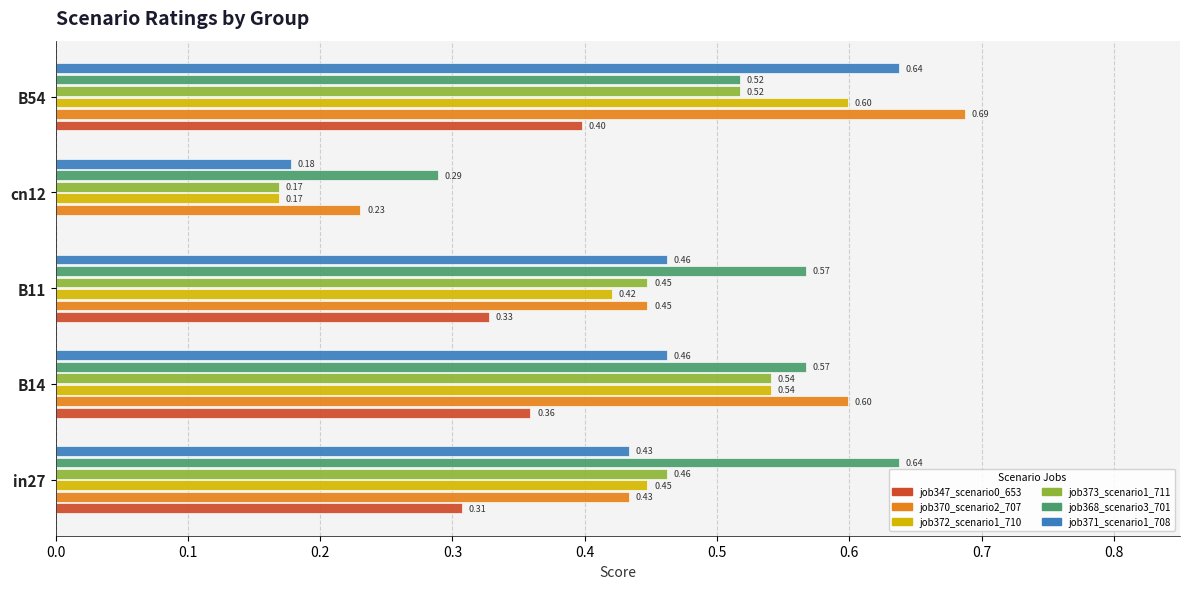

Between B14 and B11, which series saw the biggest shift?

job370_scenario2_707